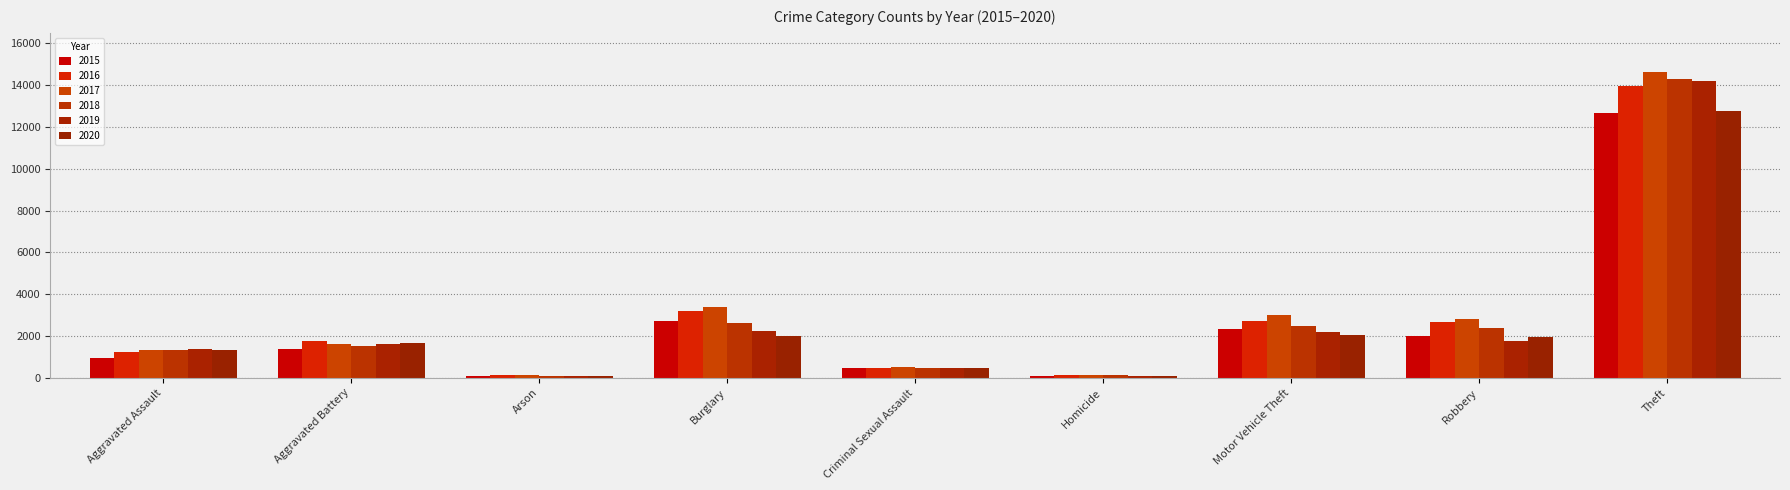

What is the sum of the 2018 values at Criminal Sexual Assault and Theft?

14755